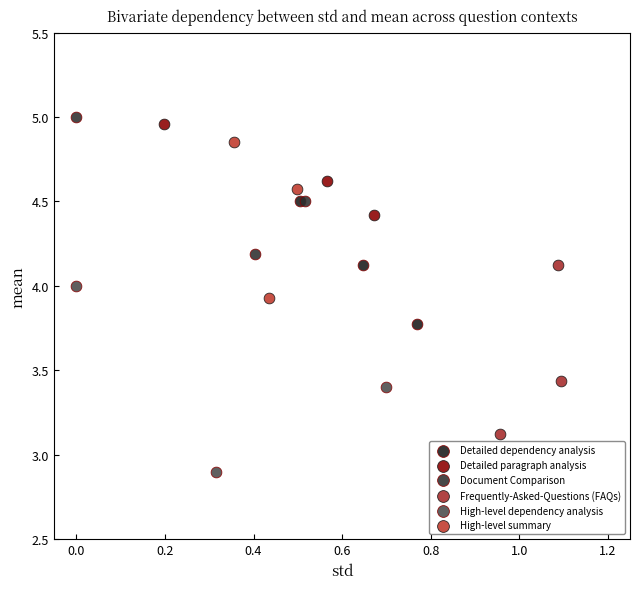

Which series has the widest spread of Y values?

High-level dependency analysis